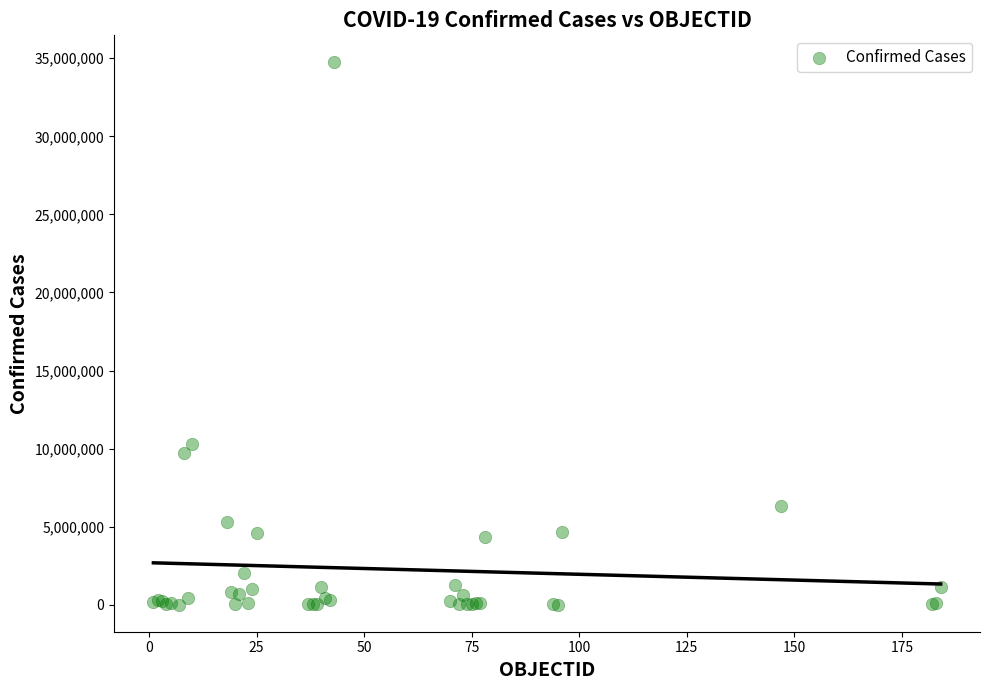

What Y value in the scatter plot is closest to 17369572?

10280150